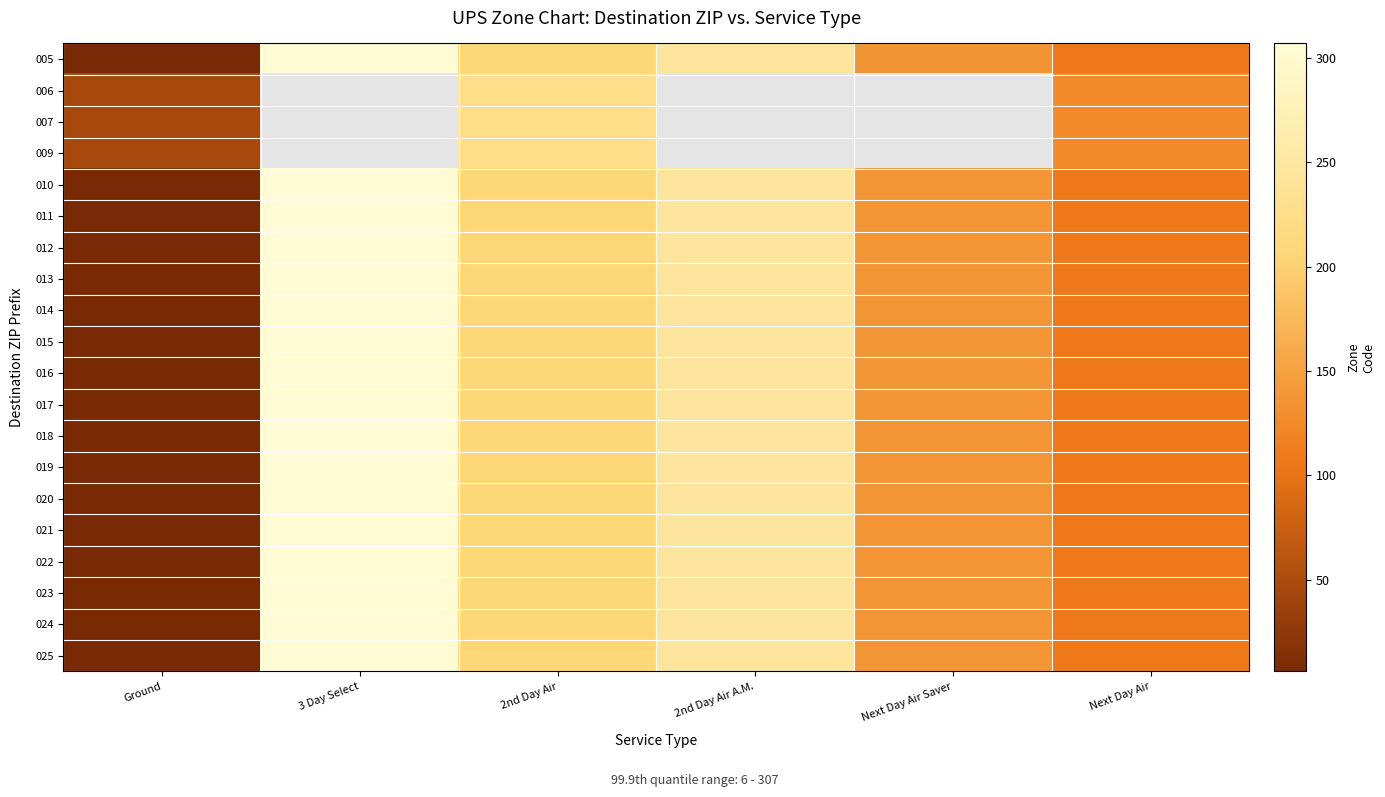

List the labels in order of 005 value, largest first.

3 Day Select, 2nd Day Air A.M., 2nd Day Air, Next Day Air Saver, Next Day Air, Ground